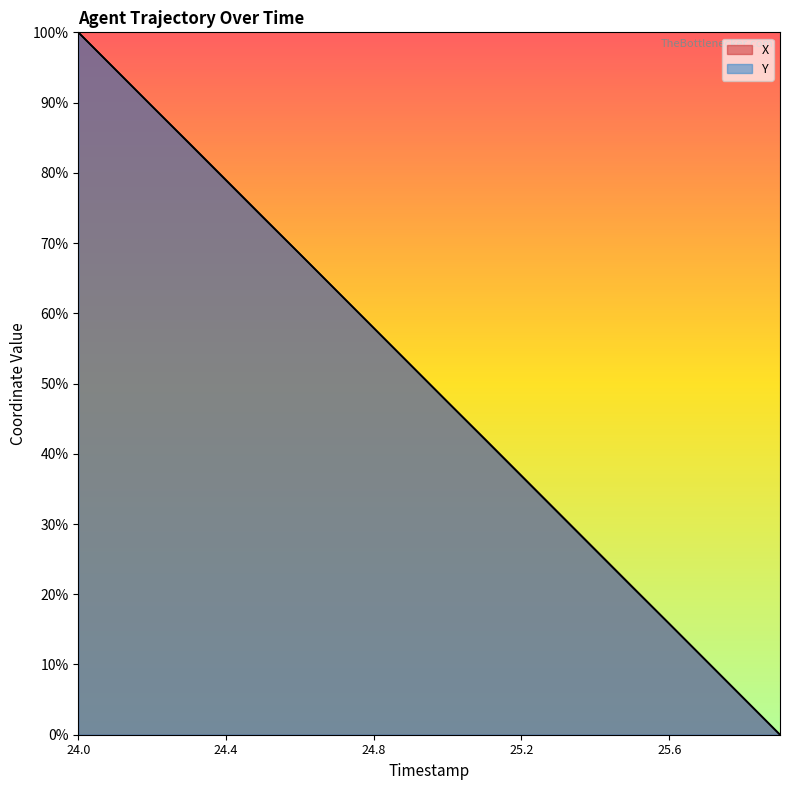

What is the difference between the maximum and minimum values in the Y series?

100.0